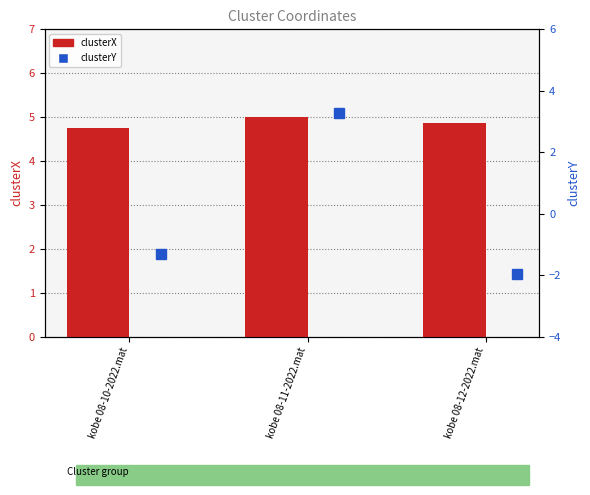

How many values in the clusterY series are below -1?

2